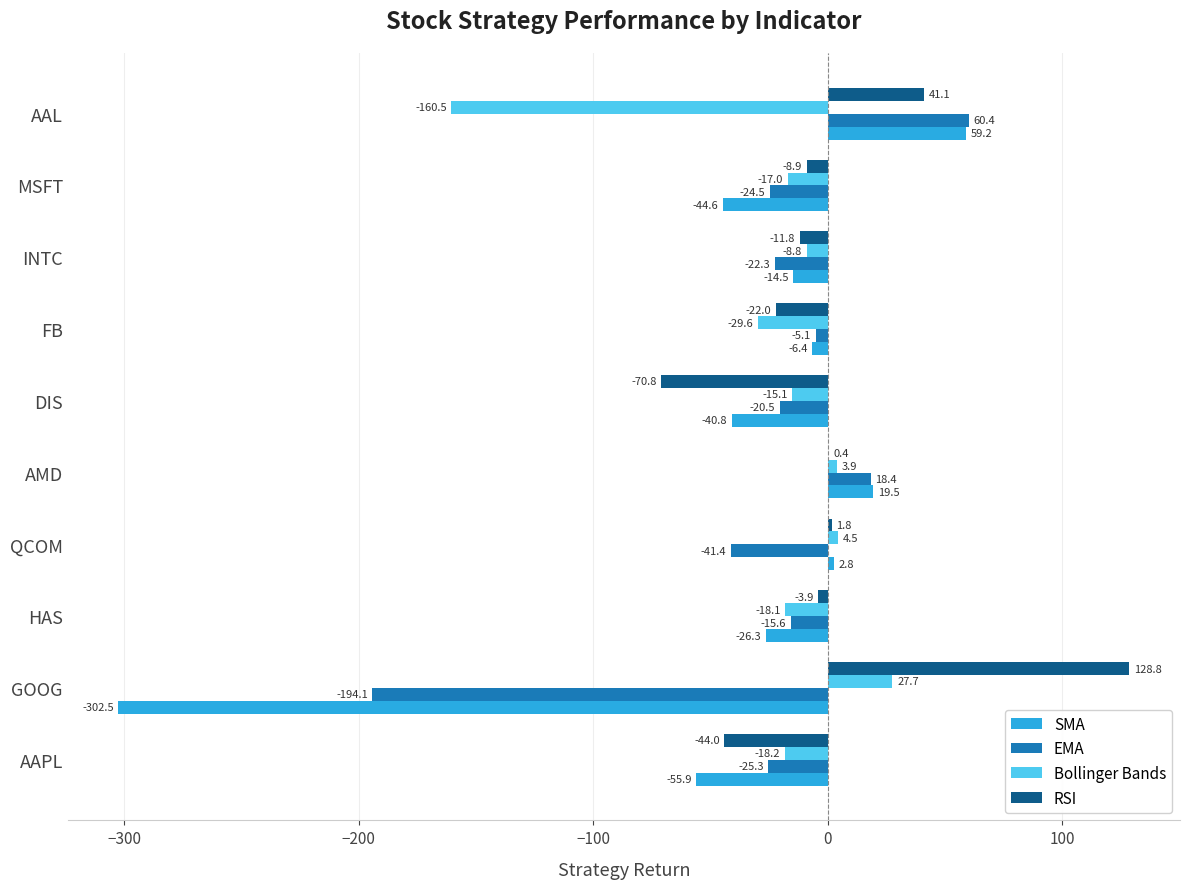

Which category has the highest value in the RSI series?

GOOG